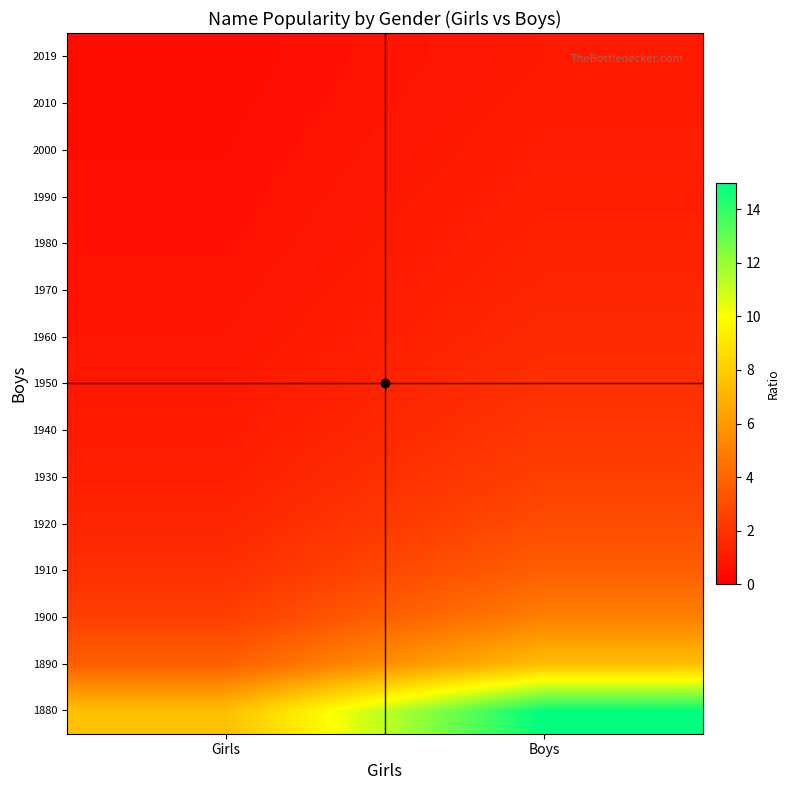

At which category does the chart reach its minimum across all series?

Girls